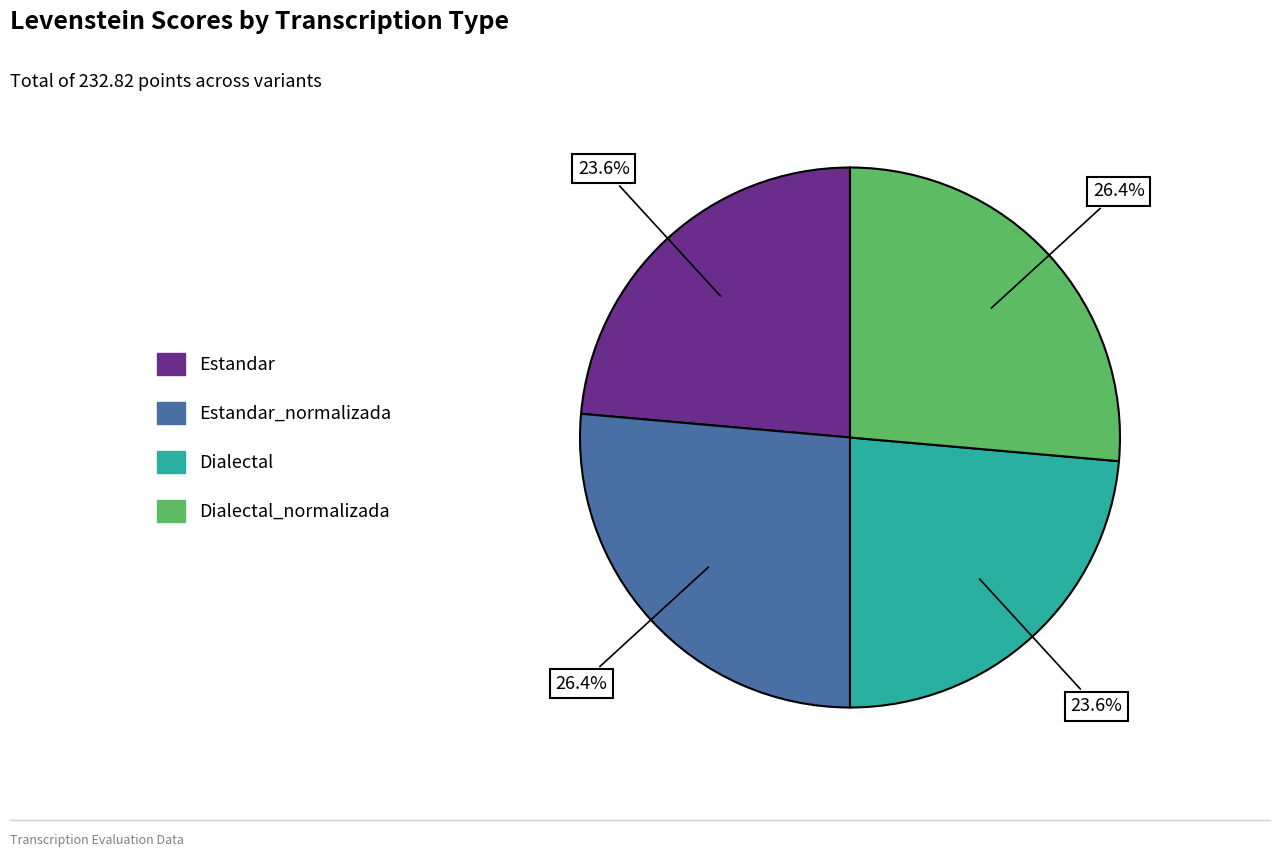

Does any single category account for the majority?

No